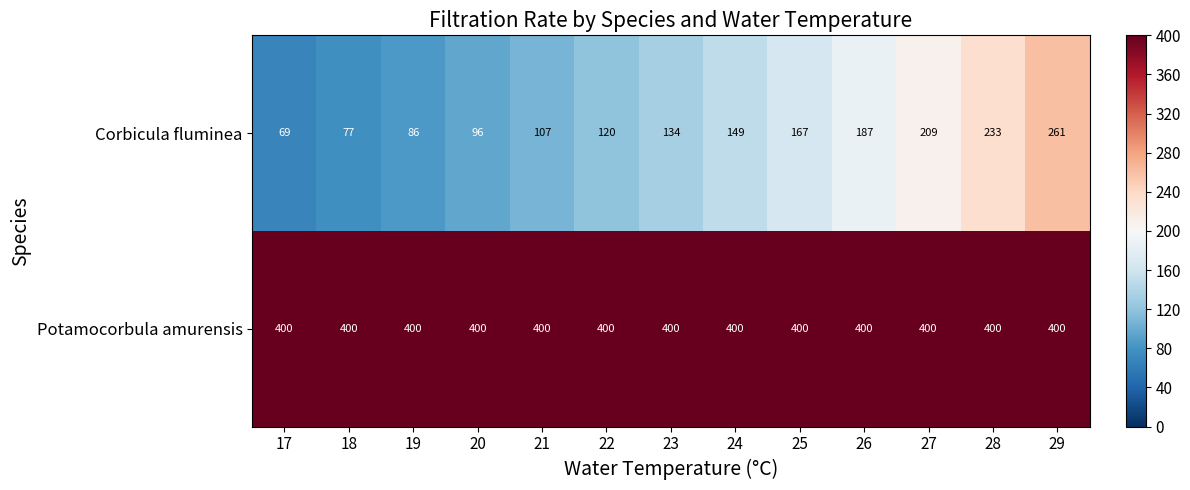

The Corbicula fluminea series shows 158 at 22. True or false?

False